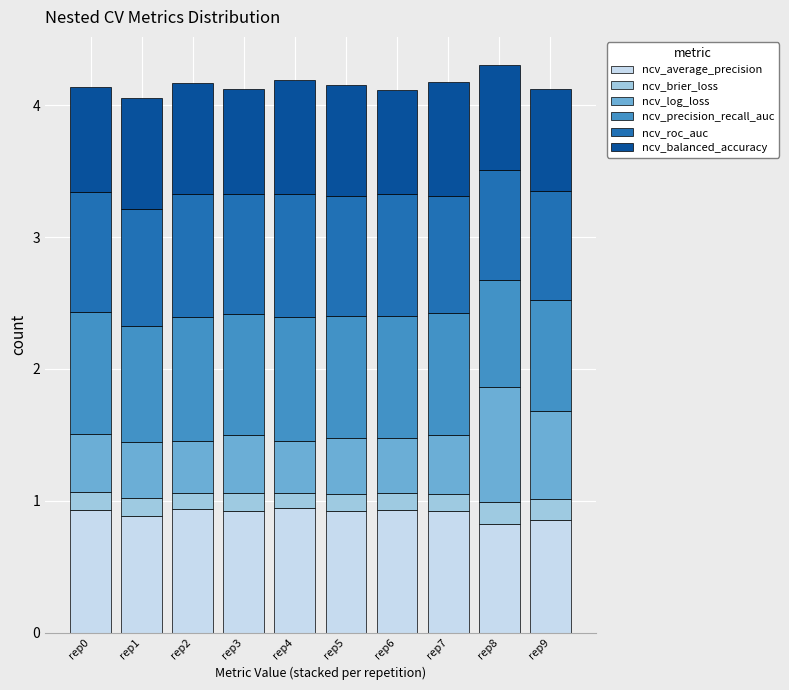

Is it true that ncv_average_precision equals 1.2 at rep5?

False